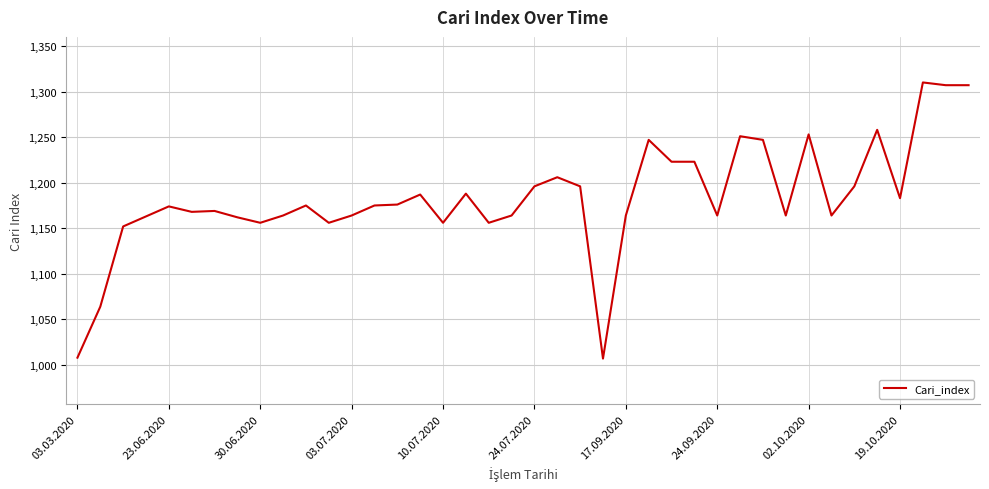

What is the smallest value displayed?

1007